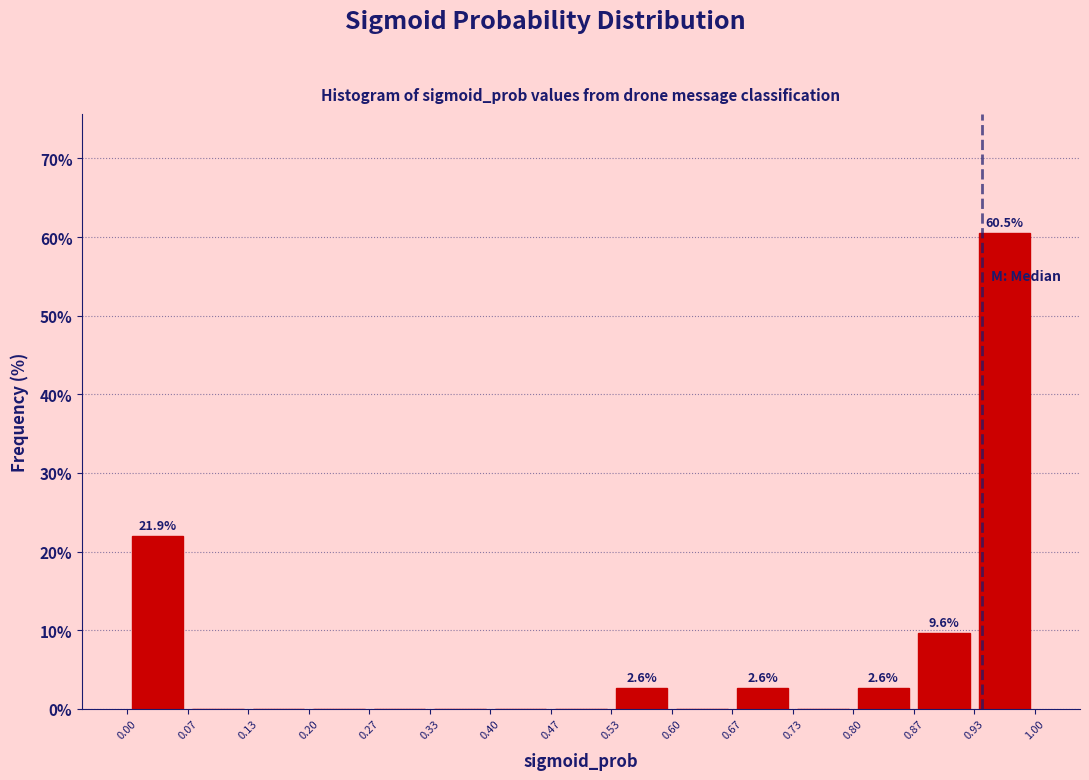

Over which range of the x-axis is the bar tallest?

0.93 to 1.00